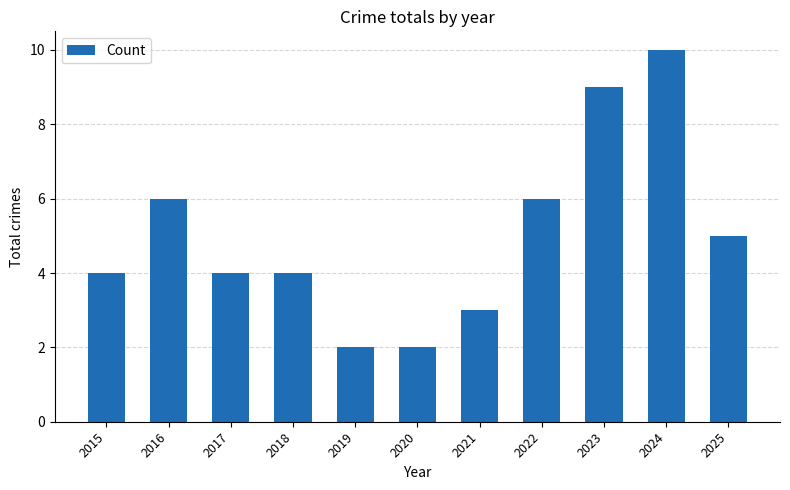

What is the value of the 11th bar from the left?

5